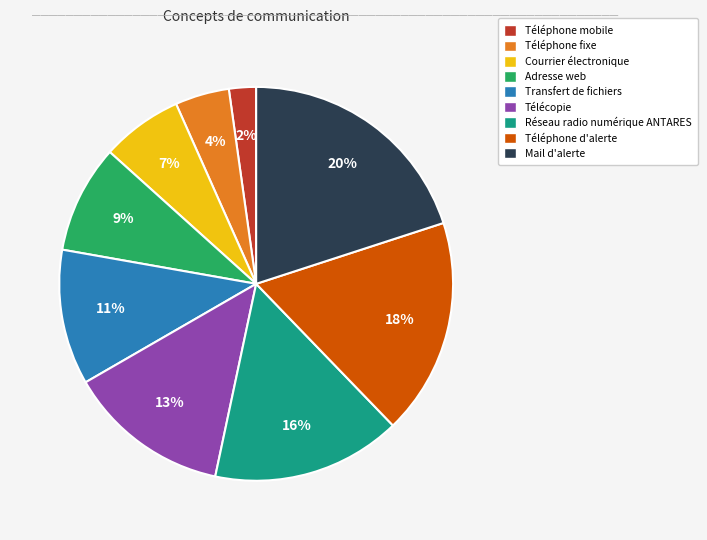

Does Courrier électronique represent more than half of the total?

No